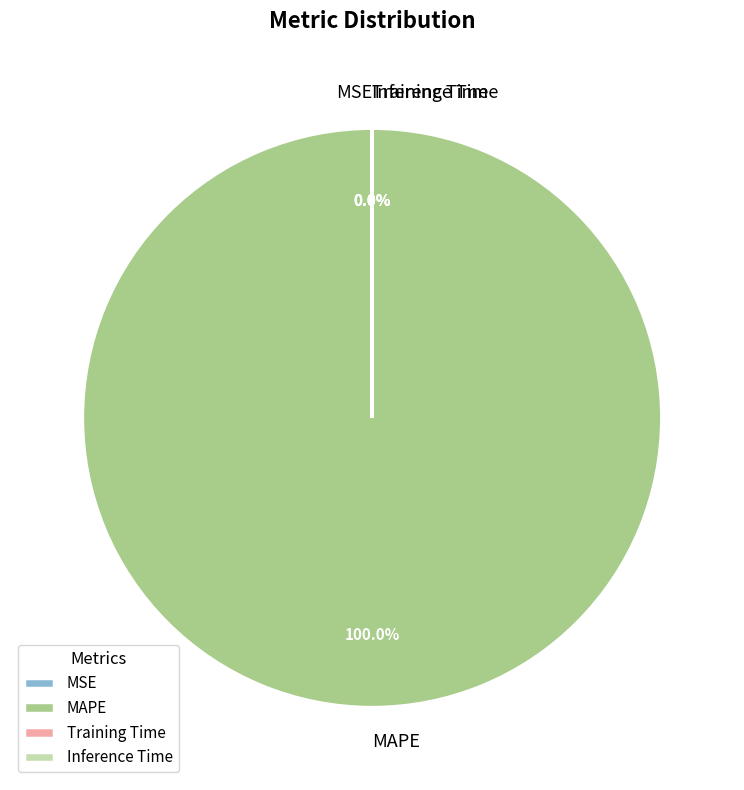

How many segments does this pie chart have?

4